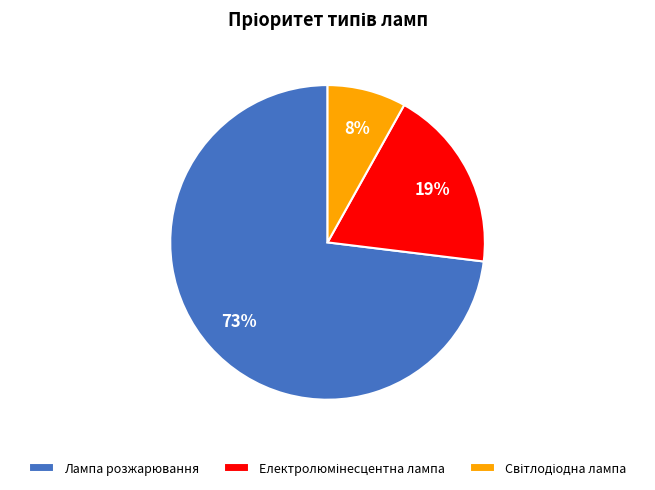

Is there any slice that represents more than half of the pie?

Yes